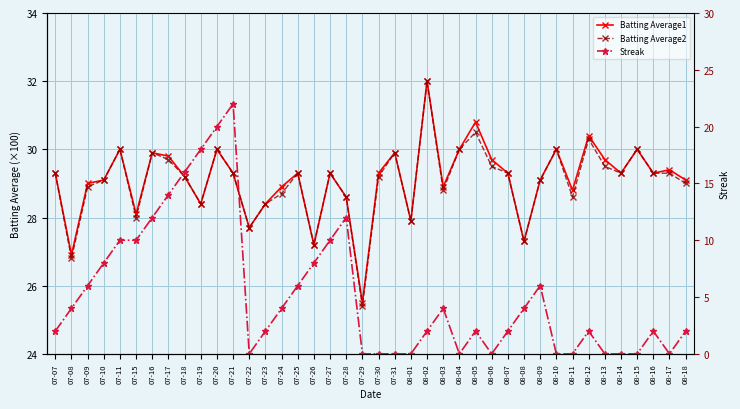

The Streak series shows 7.9 at 07-25. True or false?

False